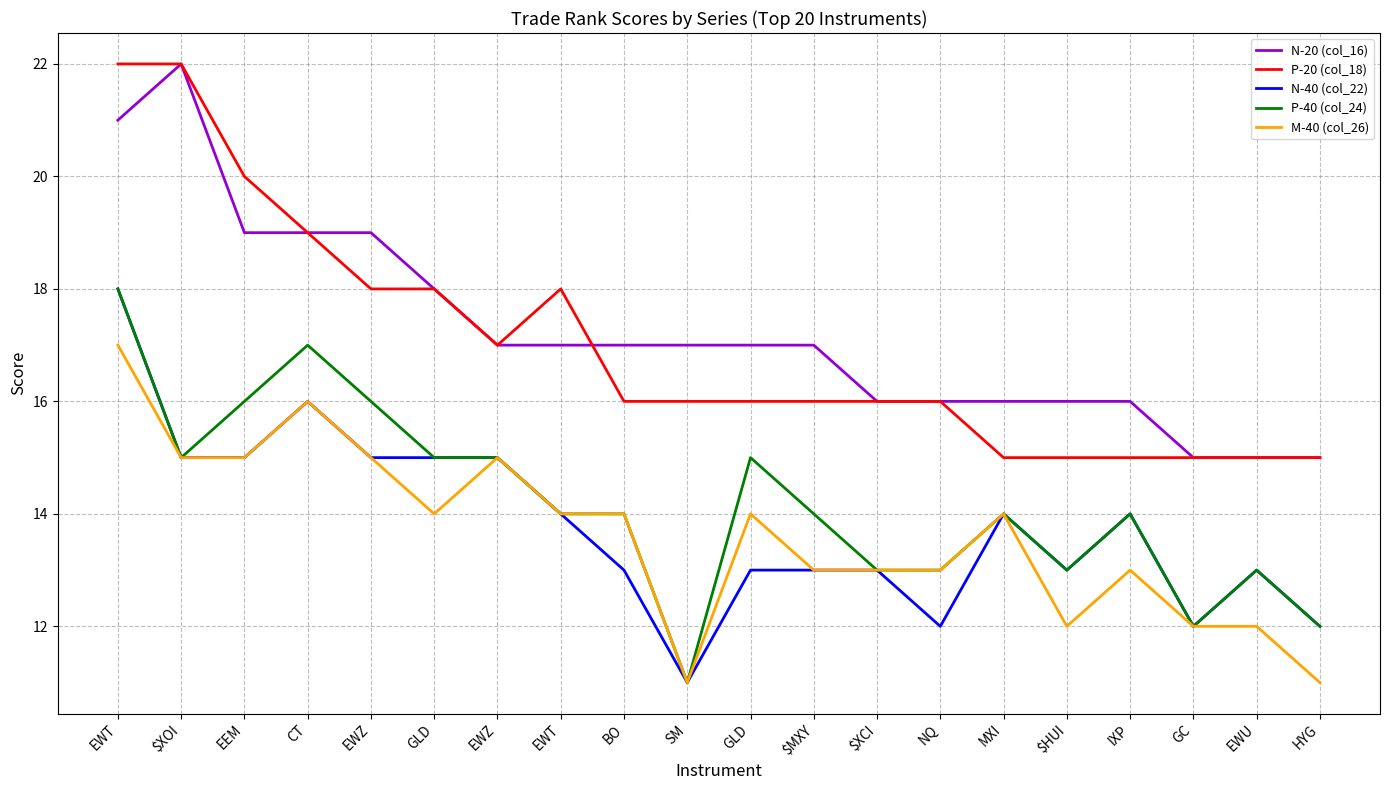

What are all the series names shown in the legend?

N-20 (col_16), P-20 (col_18), N-40 (col_22), P-40 (col_24), M-40 (col_26)